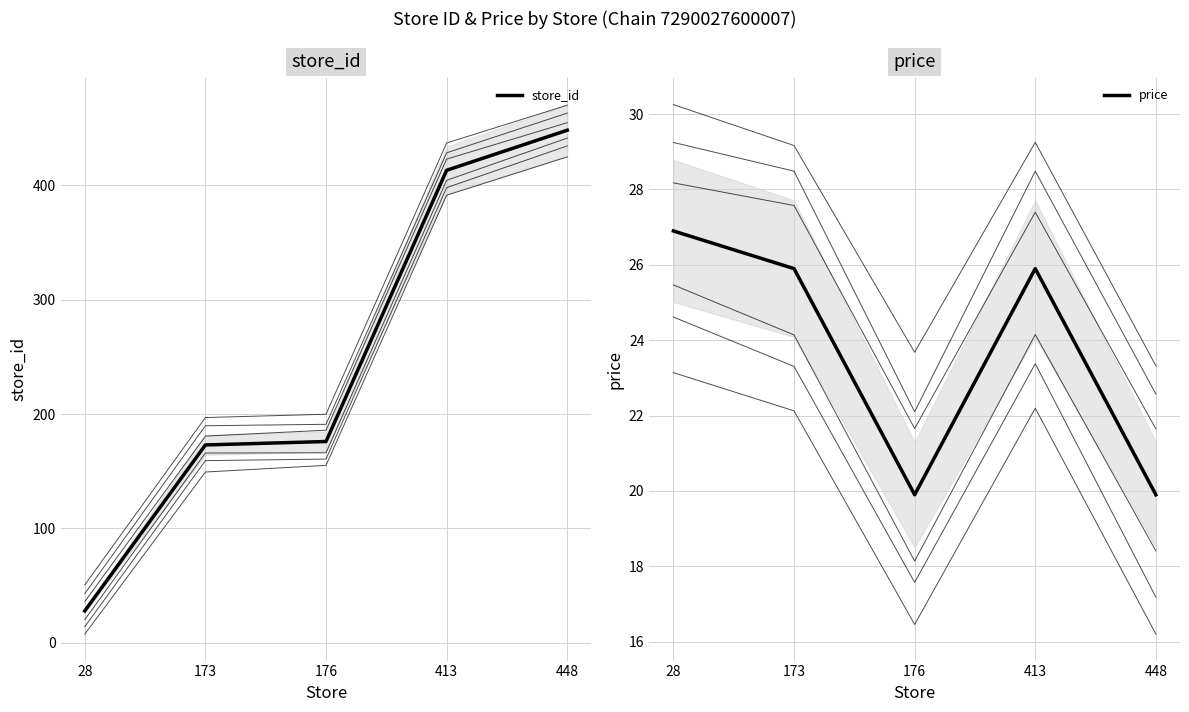

What value does the price series have at 448?

19.9